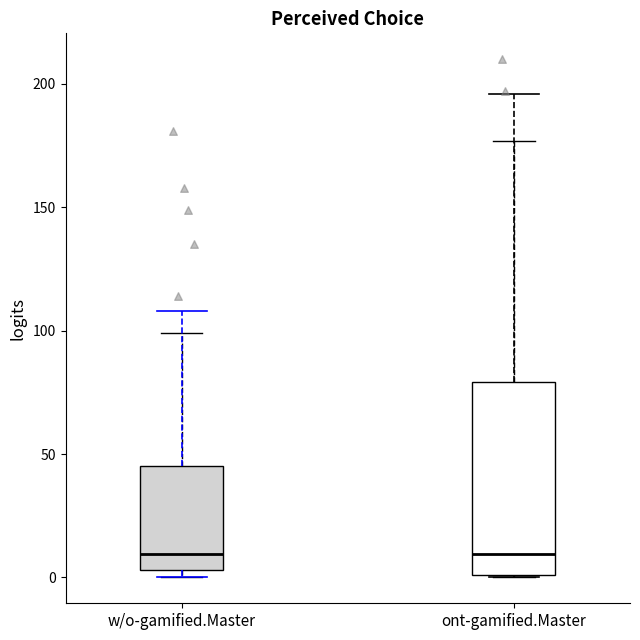

Reading left to right, read every box against the y-axis: the position of its median line, the range the box covers, and the ends of its whiskers. The values are not printed on the chart, so give them approximately, as read against the axis.

w/o-gamified.Master: median 10, box 5 to 45, whiskers 0 to 100
ont-gamified.Master: median 10, box 0 to 80, whiskers 0 to 175